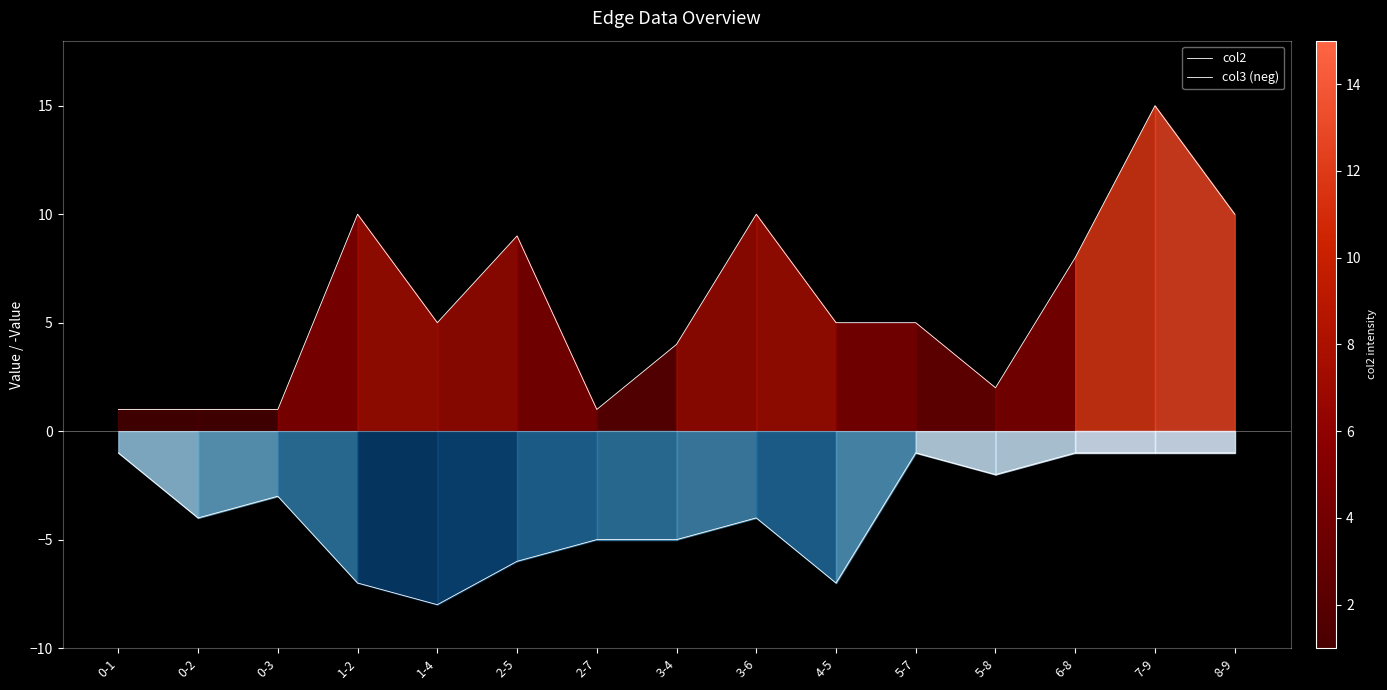

Does the chart have visible grid lines?

No